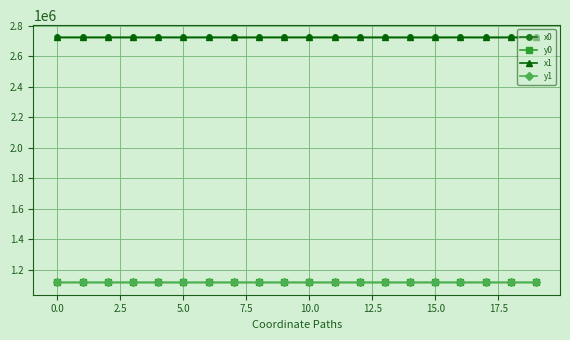

What is the difference between the maximum and minimum values in the x0 series?

222.6